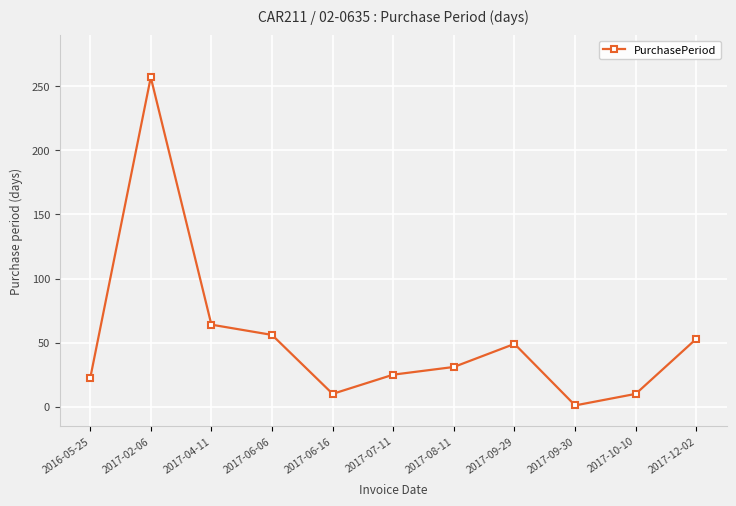

Between 2017-06-06 and 2017-06-16, which is larger?

2017-06-06